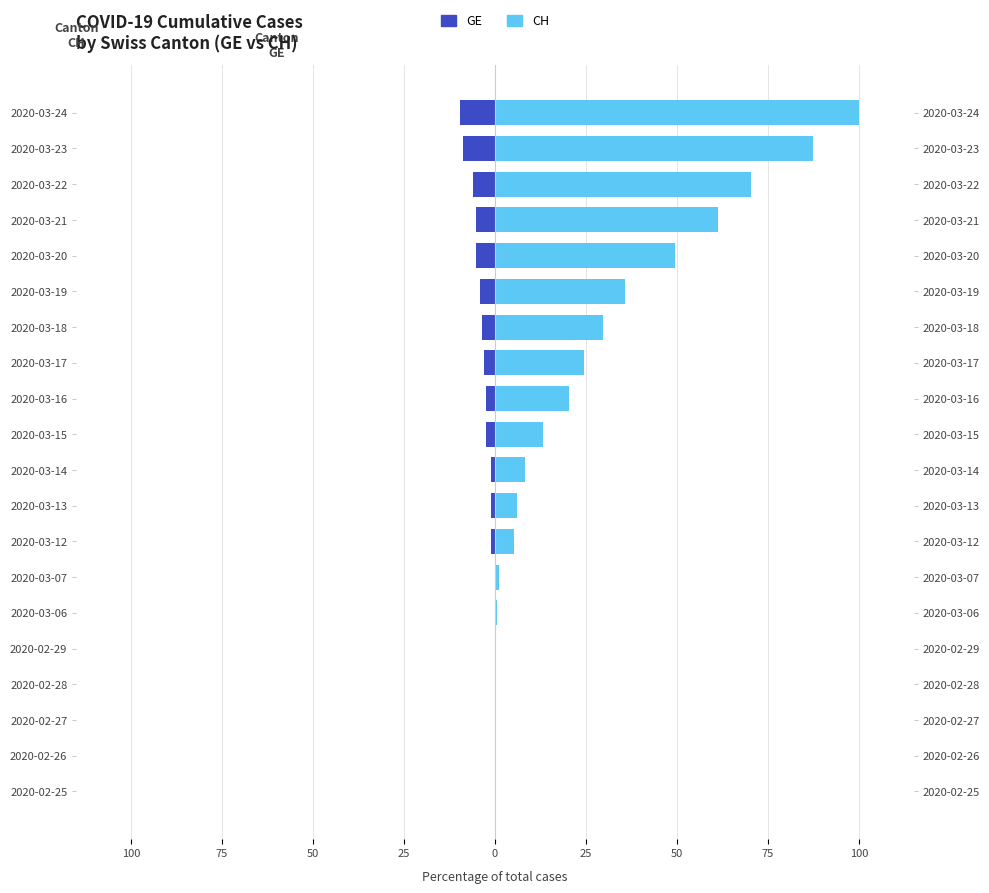

Reading left to right, extract all data points from this chart.

GE: 0.0	0.0	0.0	0.0	0.0	0.0	0.0	-1.2	-1.2	-1.2	-2.4	-2.4	-3.0	-3.6	-4.2	-5.4	-5.4	-6.0	-8.9	-9.5
CH: 0.0	0.0	0.0	0.0	0.0	0.6	1.2	5.4	6.0	8.3	13.1	20.2	24.4	29.8	35.7	49.4	61.3	70.2	87.5	100.0